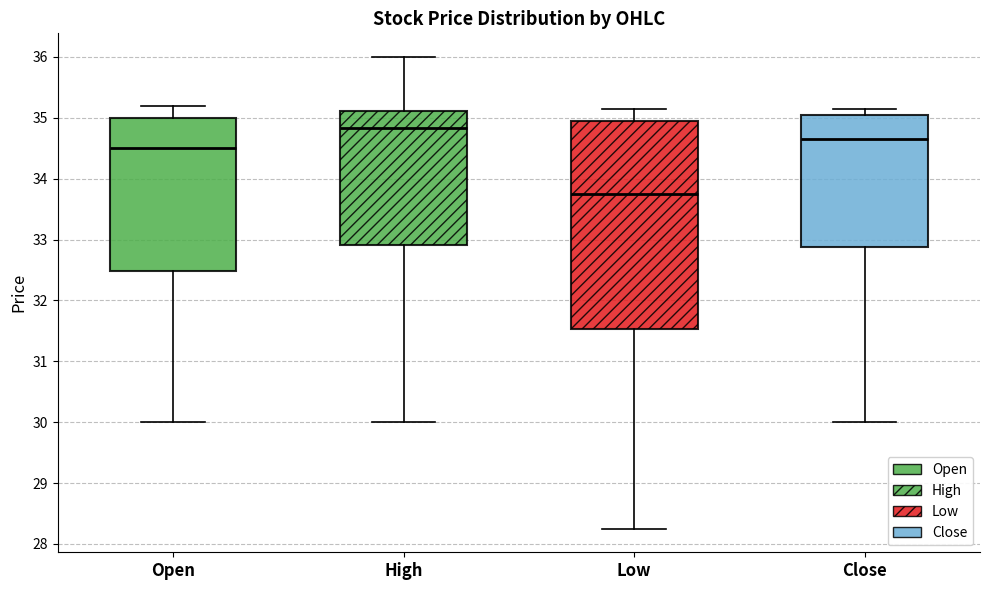

Where does the upper whisker of the box for High end on the y-axis? The values are not printed on the chart, so give them approximately, as read against the axis.

36.0